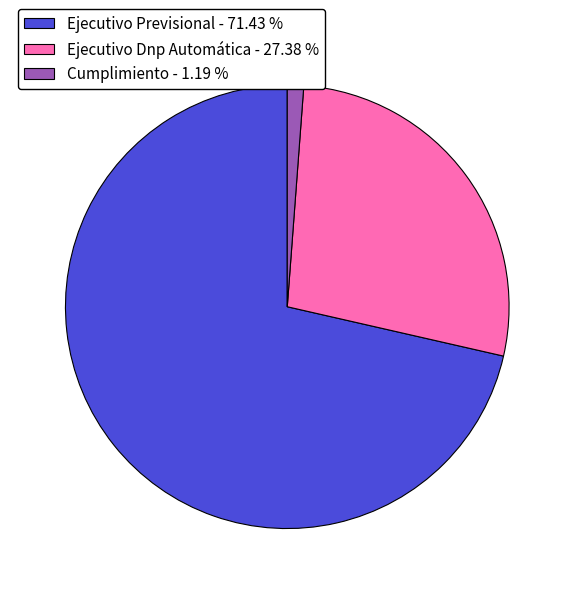

Which has a higher value, Cumplimiento or Ejecutivo Previsional?

Ejecutivo Previsional